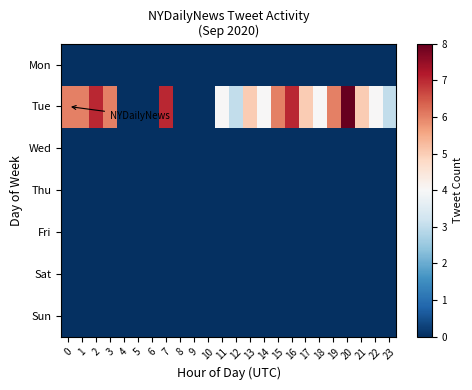

What is the total value across all series at 12?

3